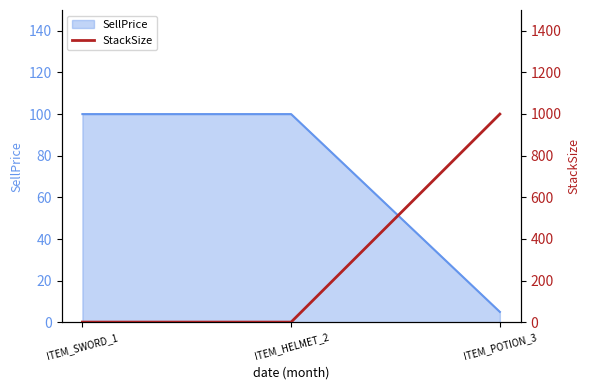

Count the number of values greater than 1.

1